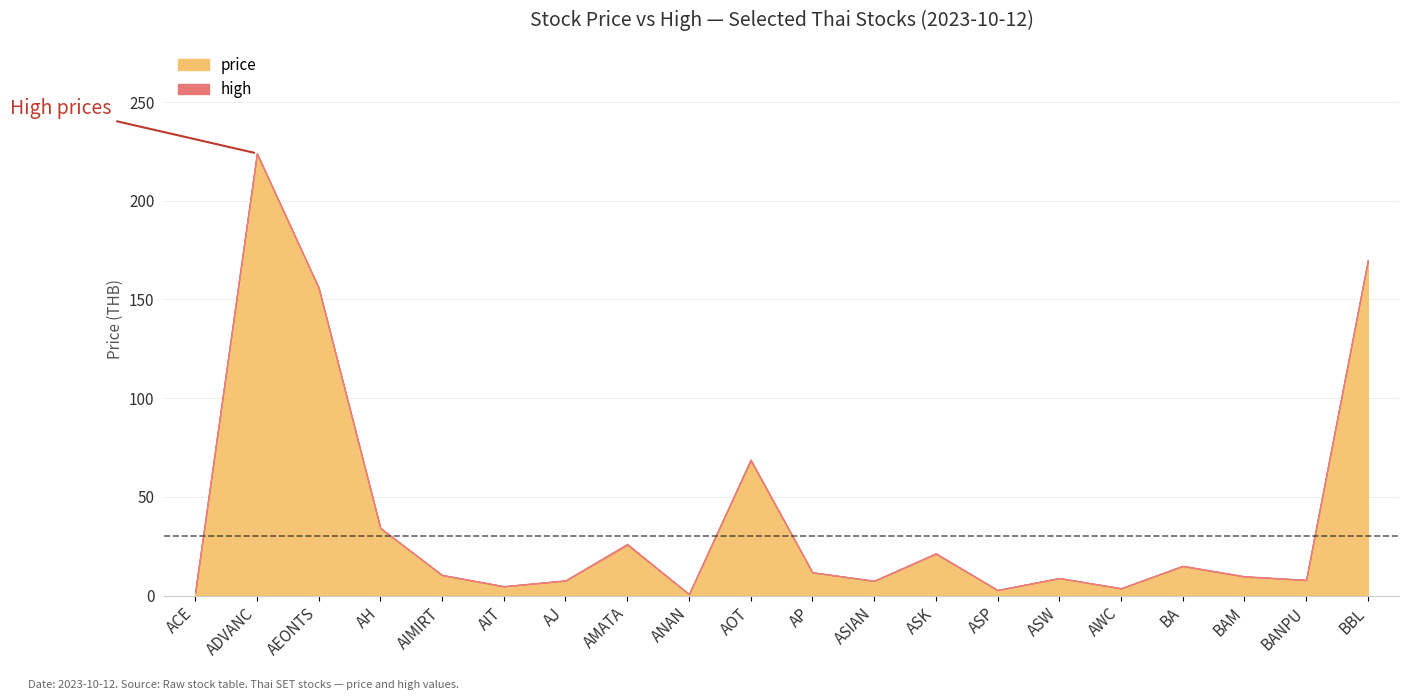

Between AIMIRT and AOT, which series saw the biggest shift?

high